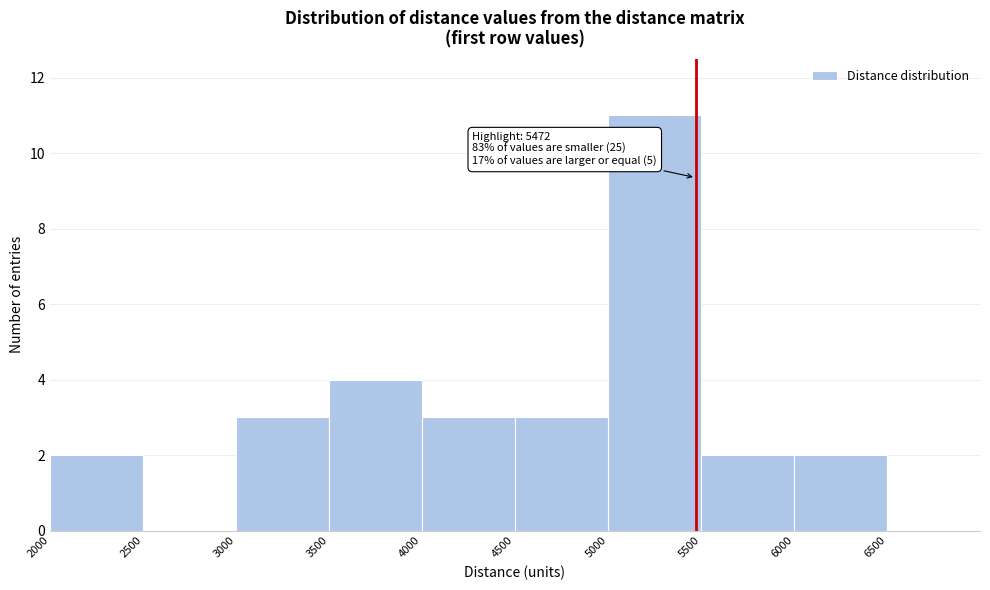

Over which range of the x-axis is the bar tallest?

5000 to 5500